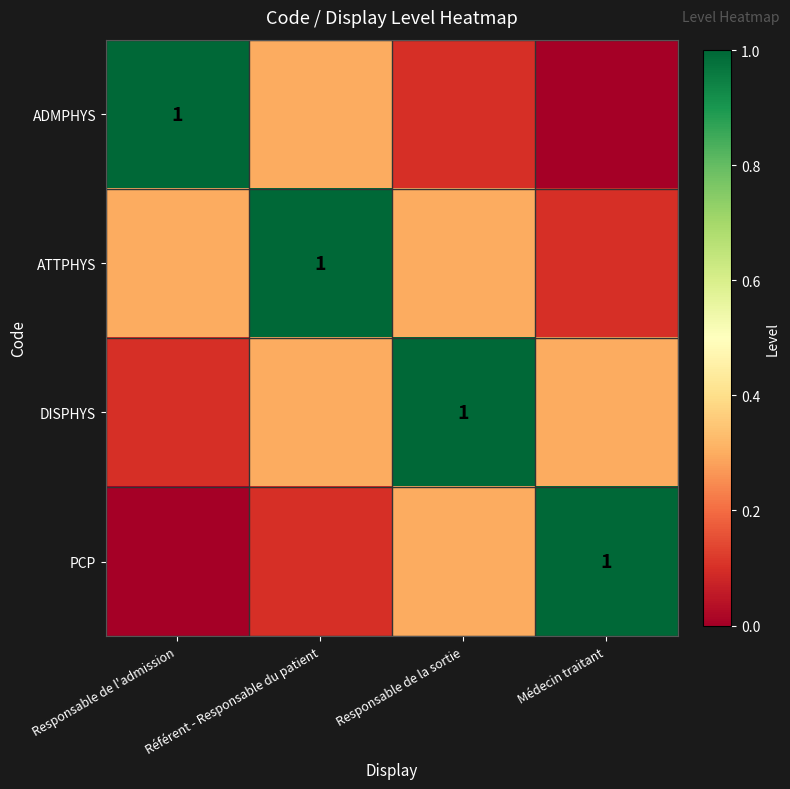

At which label does PCP reach its peak?

Médecin traitant